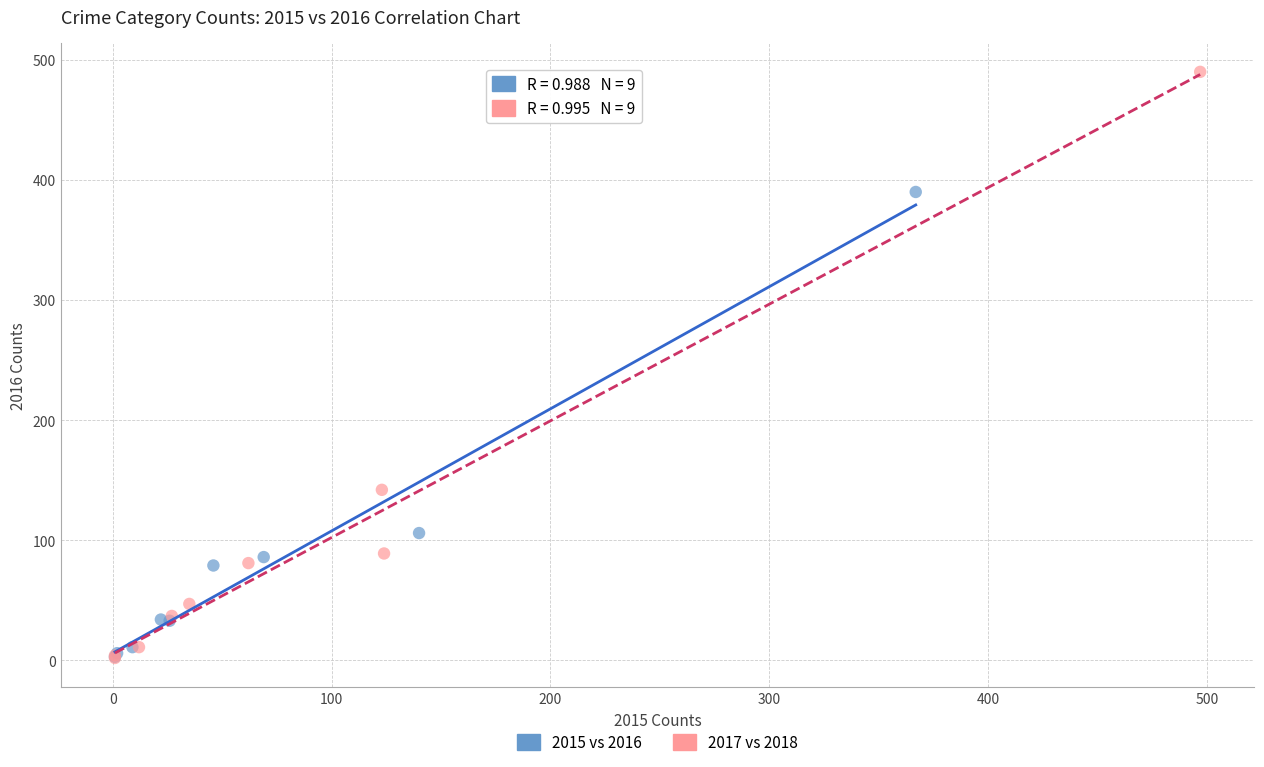

Which series has the largest Y range (max minus min)?

2017 vs 2018